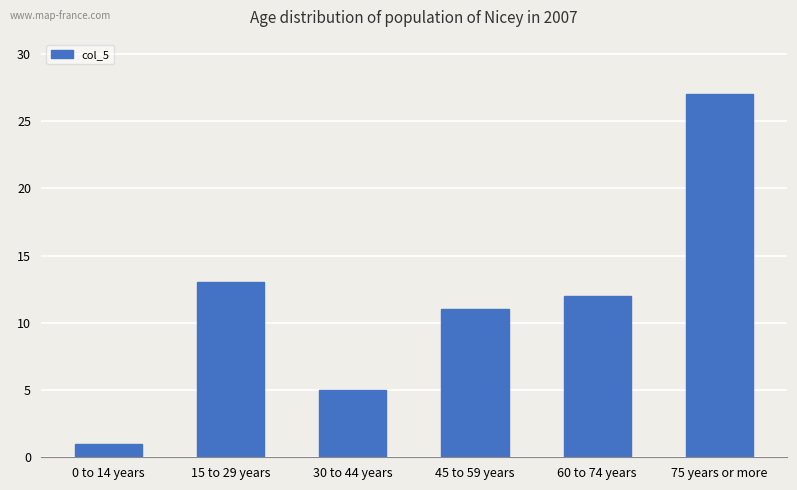

Between 75 years or more and 45 to 59 years, which is larger?

75 years or more